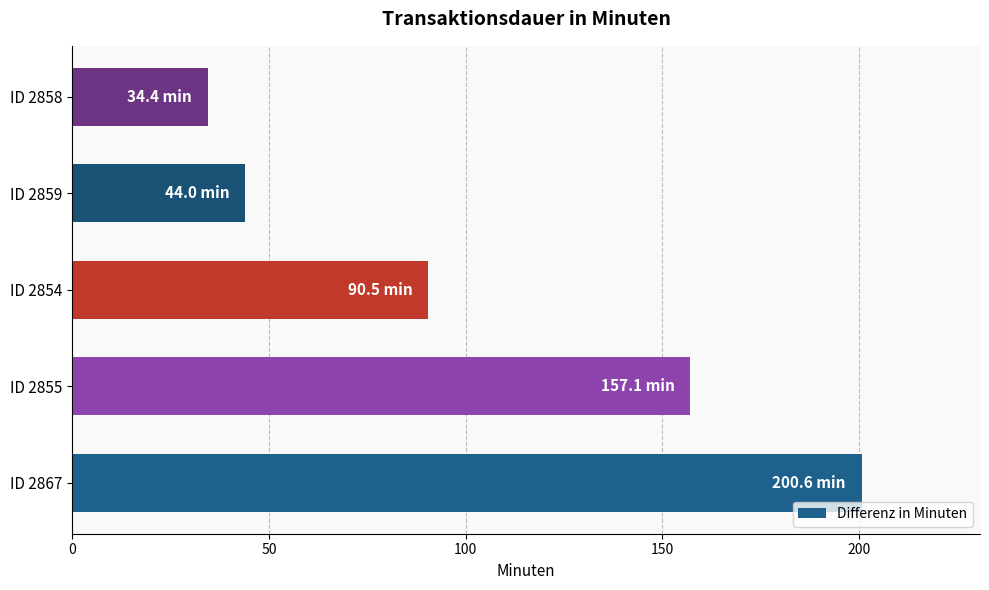

Reading top to bottom, extract all data points from this chart.

34.4	44.0	90.5	157.1	200.6